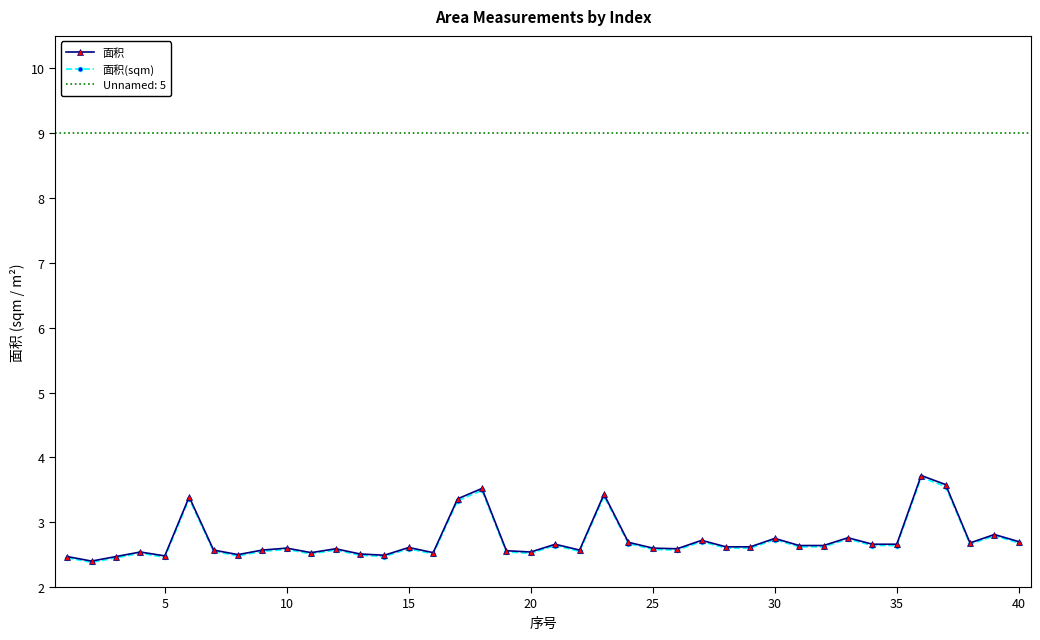

What is the maximum value shown in the chart?

3.7